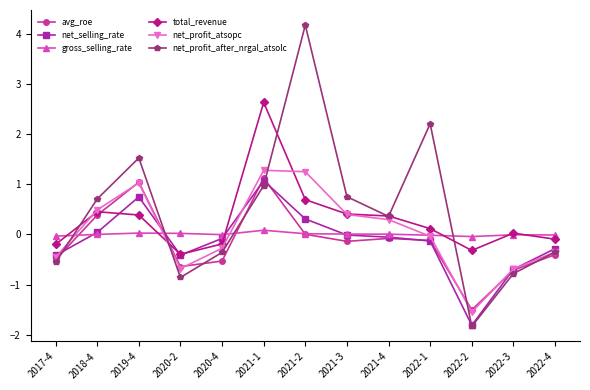

What is the spread (max minus min) of values at 2020-4?

0.5